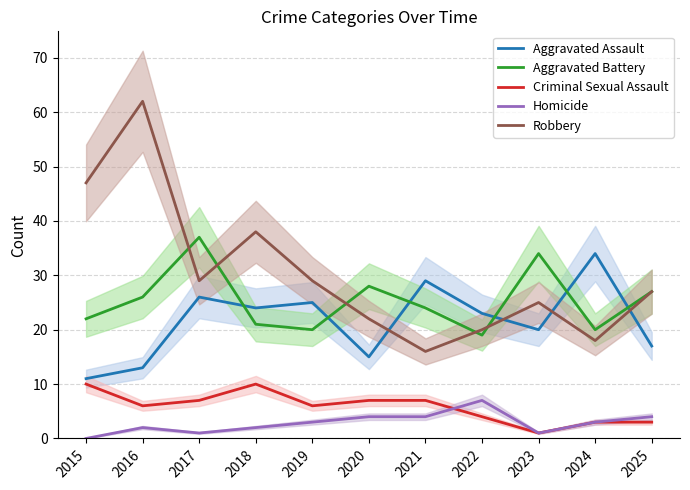

Which has a higher value, 2025 or 2015?

2025